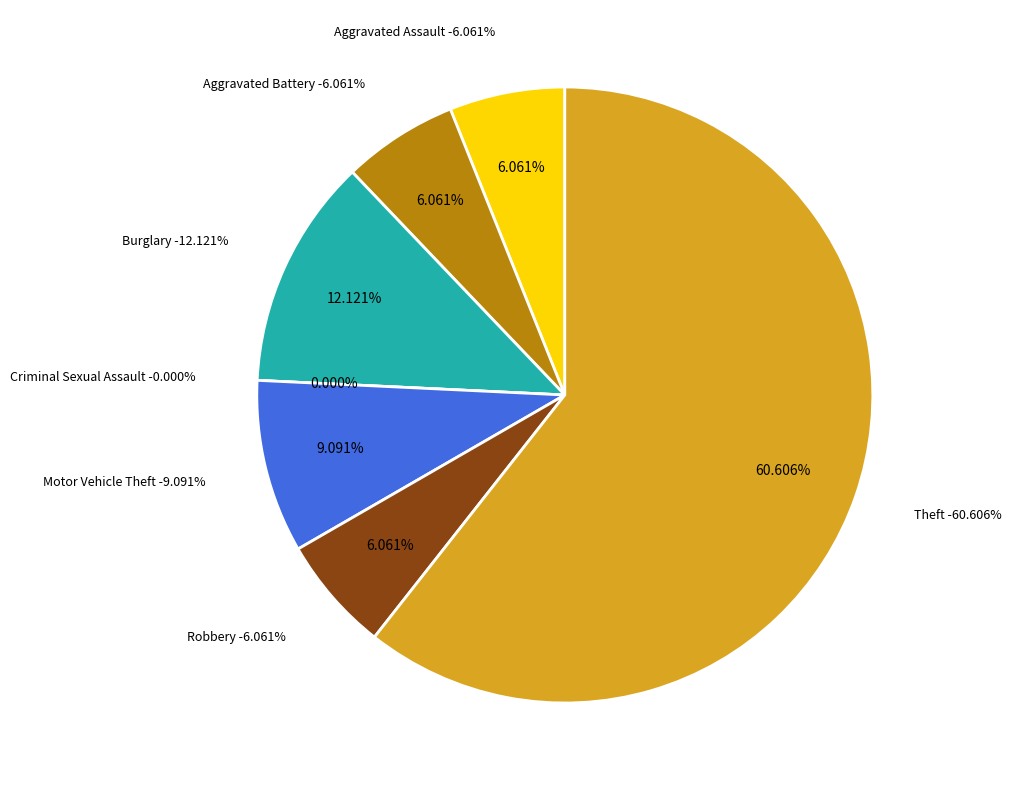

To the nearest percent, what percentage of the pie is Aggravated Assault?

6%